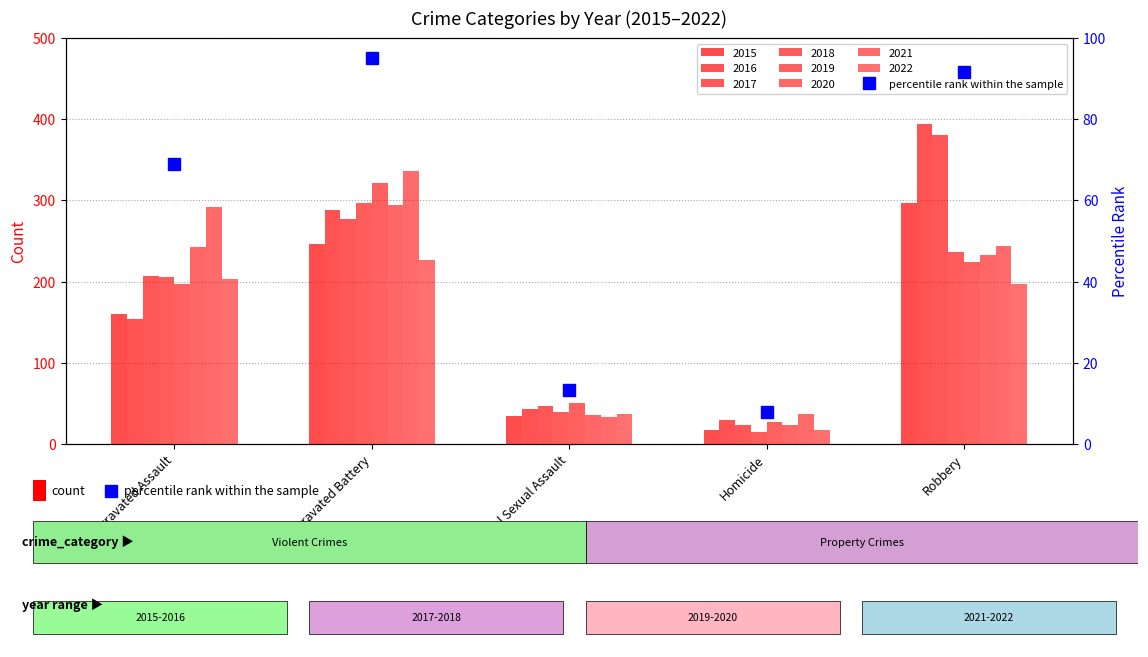

What is the difference between the maximum and second lowest values?

81.7